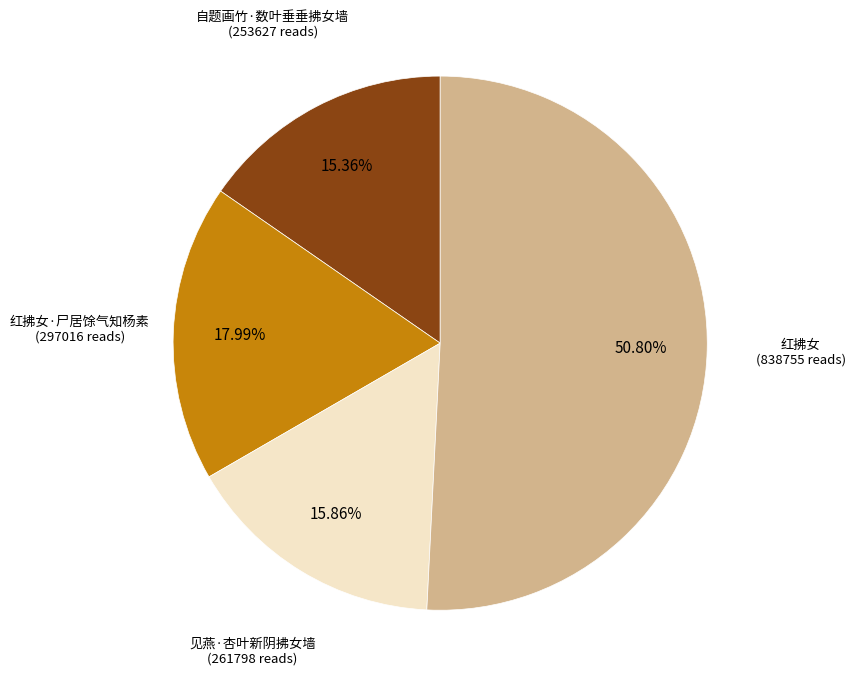

Between 红拂女 and 自题画竹·数叶垂垂拂女墙, which is larger?

红拂女